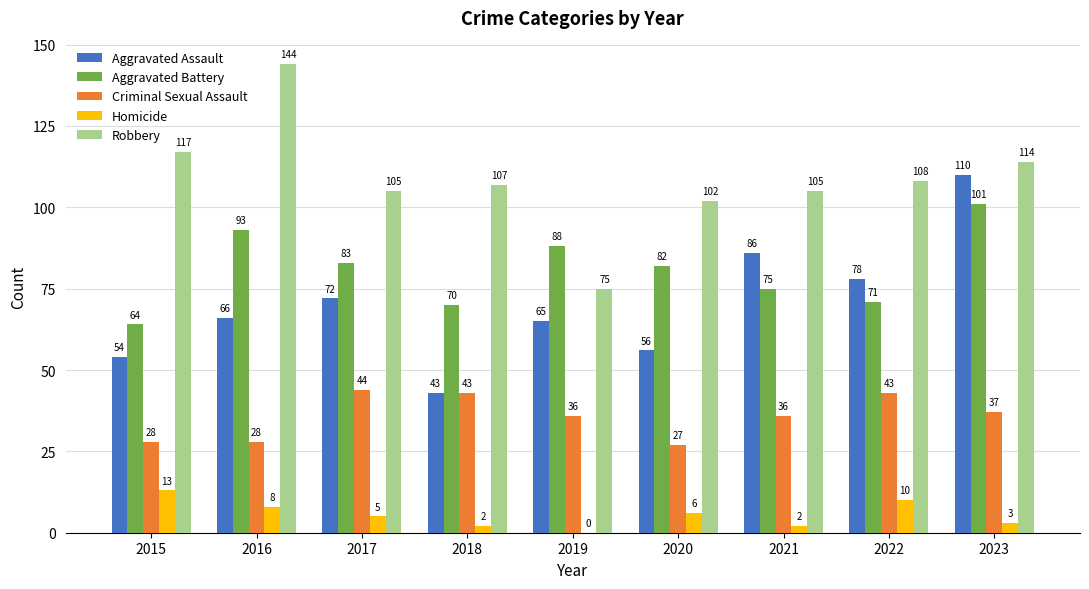

At which category is the sum across all series the highest?

2023